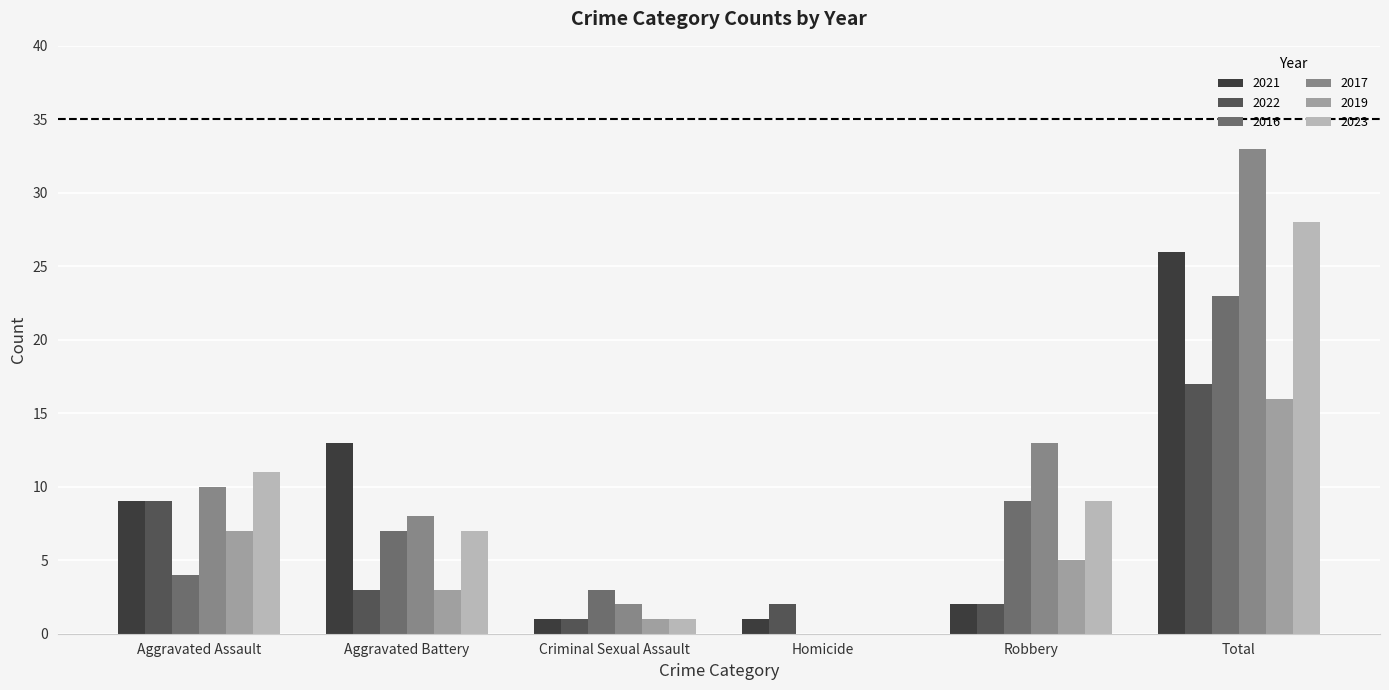

How many categories are shown in the chart?

6